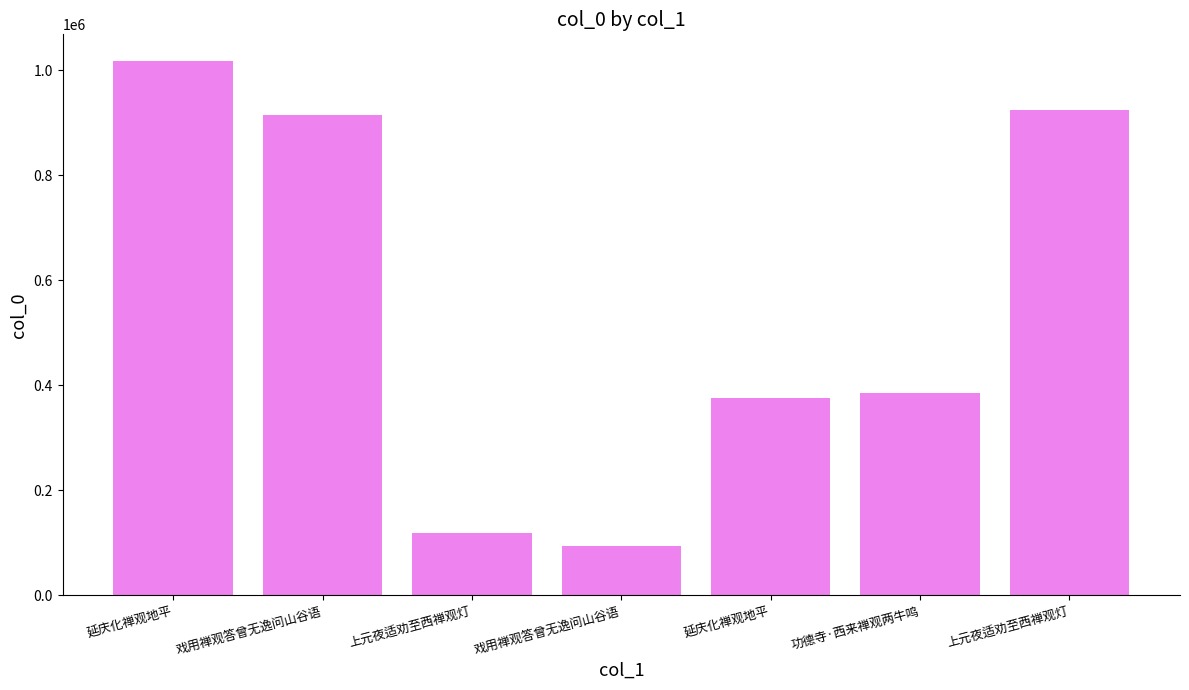

The value at 上元夜适劝至西禅观灯 is 74169. True or false?

False